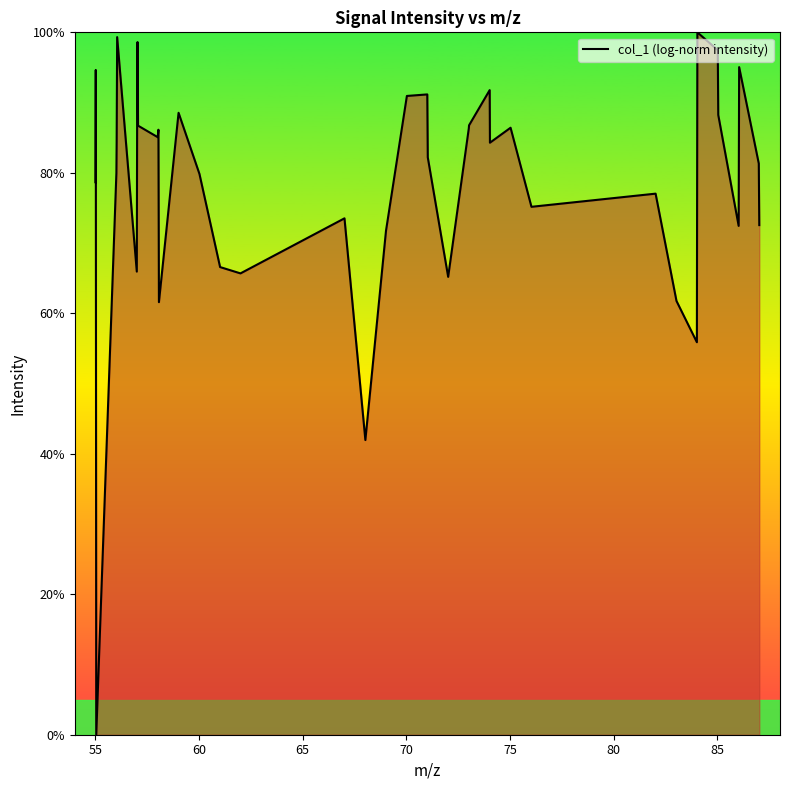

What is the difference between the maximum and minimum values?

100.0